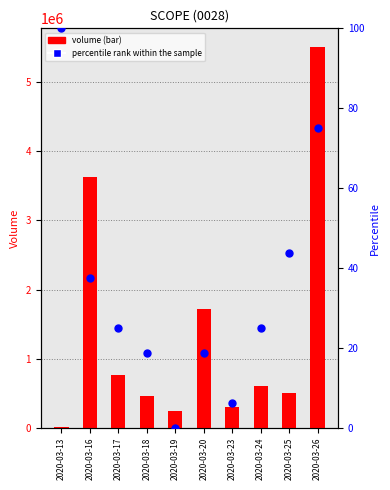

Which series has the widest spread of Y values?

volume